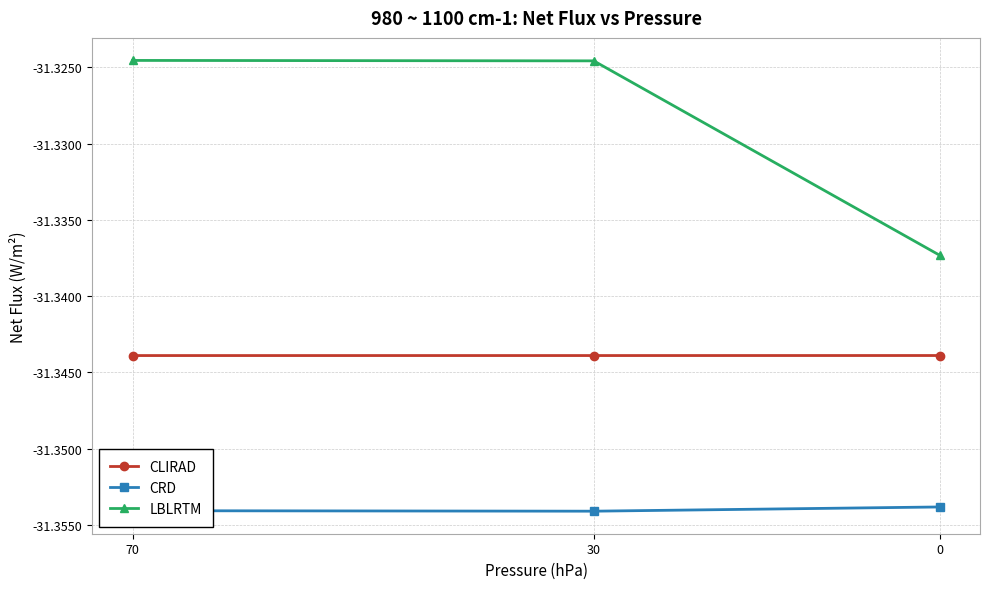

Count the number of categories in the chart.

3